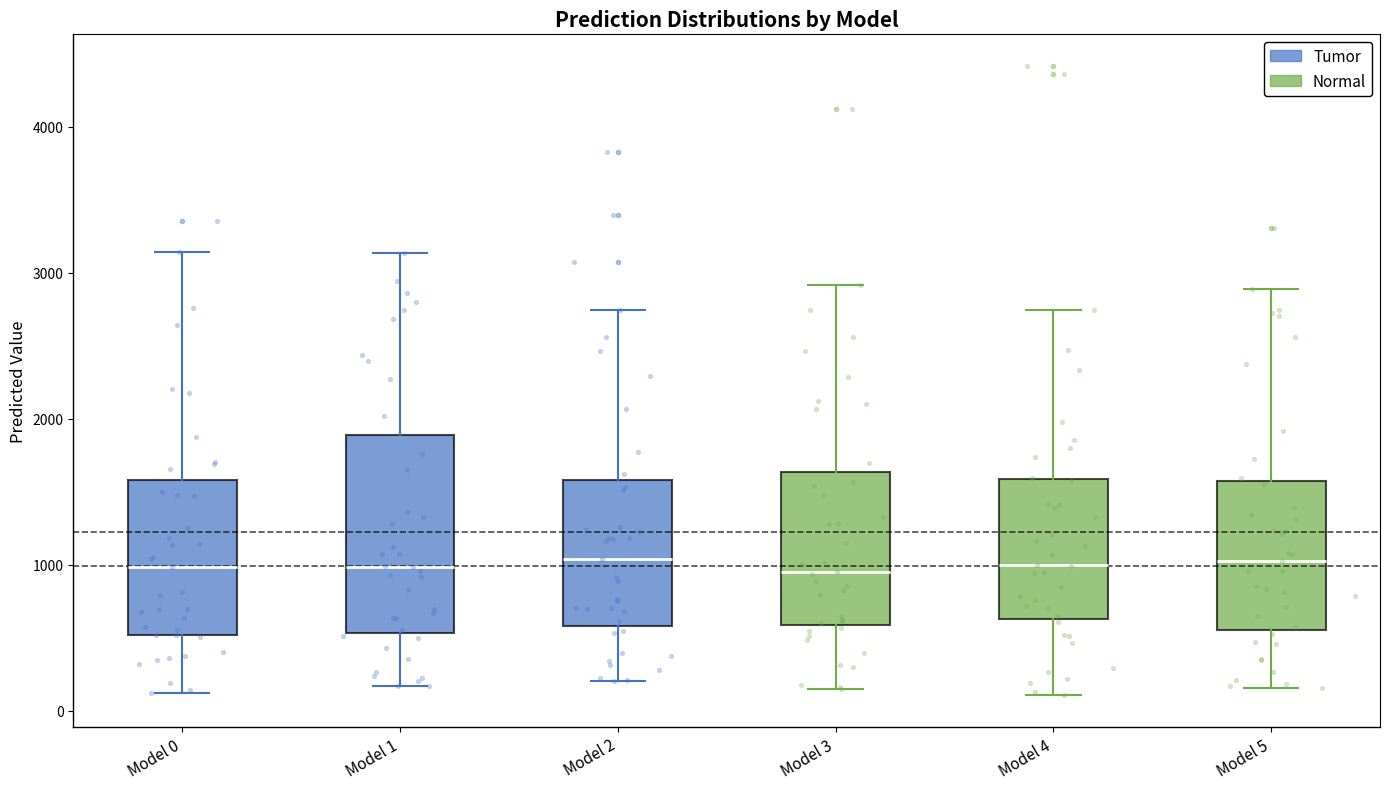

Where is the upper edge of the box for Model 0 on the y-axis? The values are not printed on the chart, so give them approximately, as read against the axis.

1600